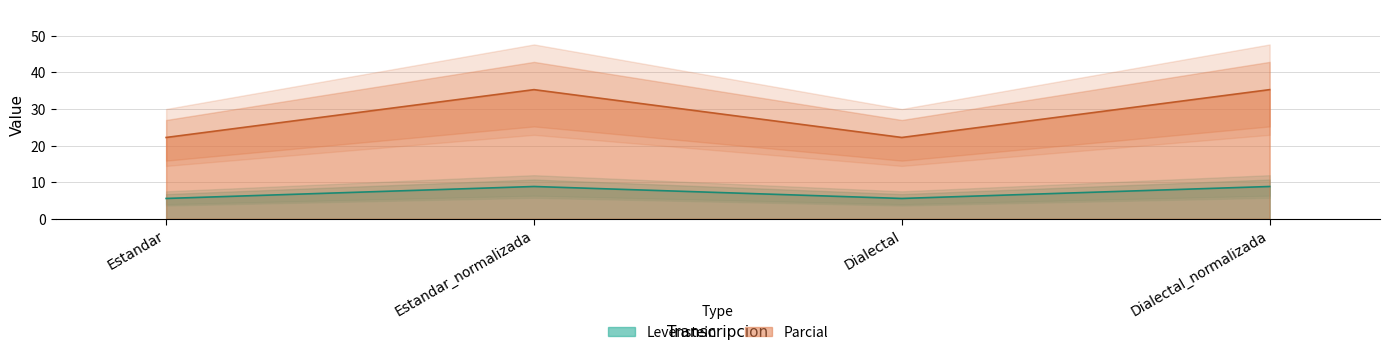

True or false: Parcial and Levenstein intersect in this chart.

False